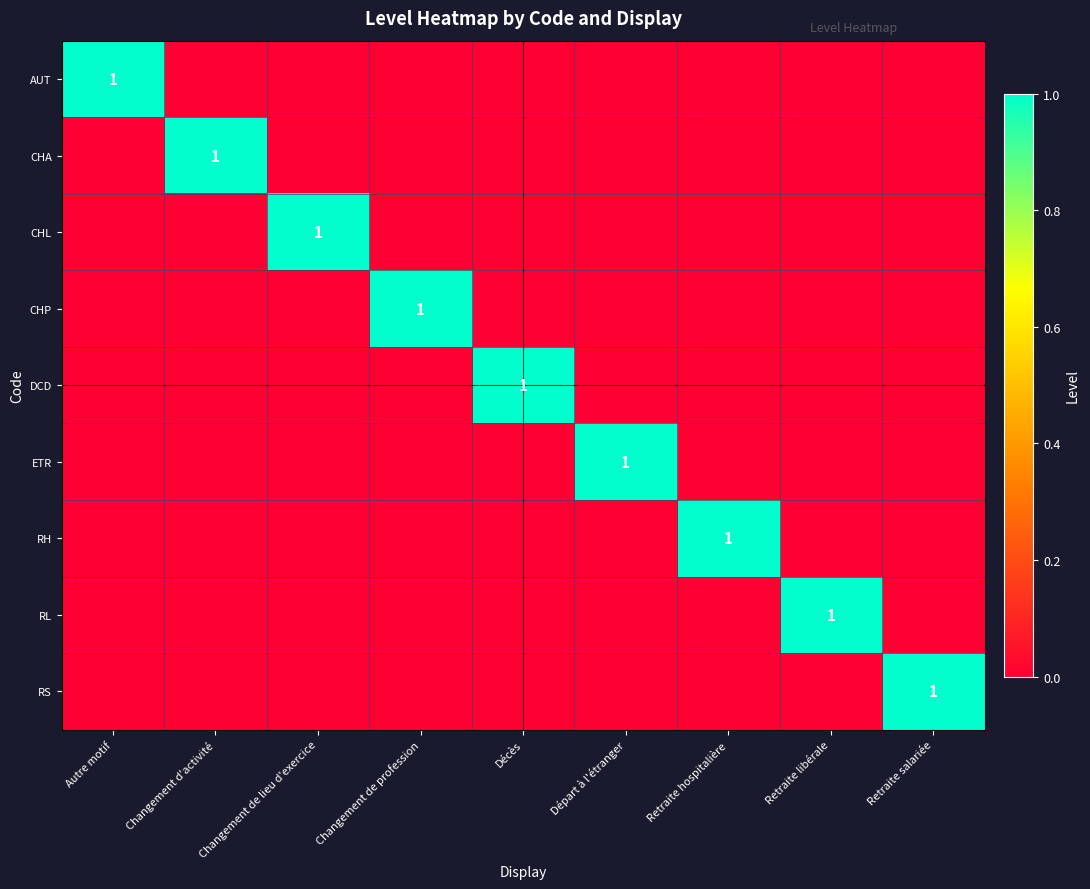

At how many categories does at least one series exceed 0?

9